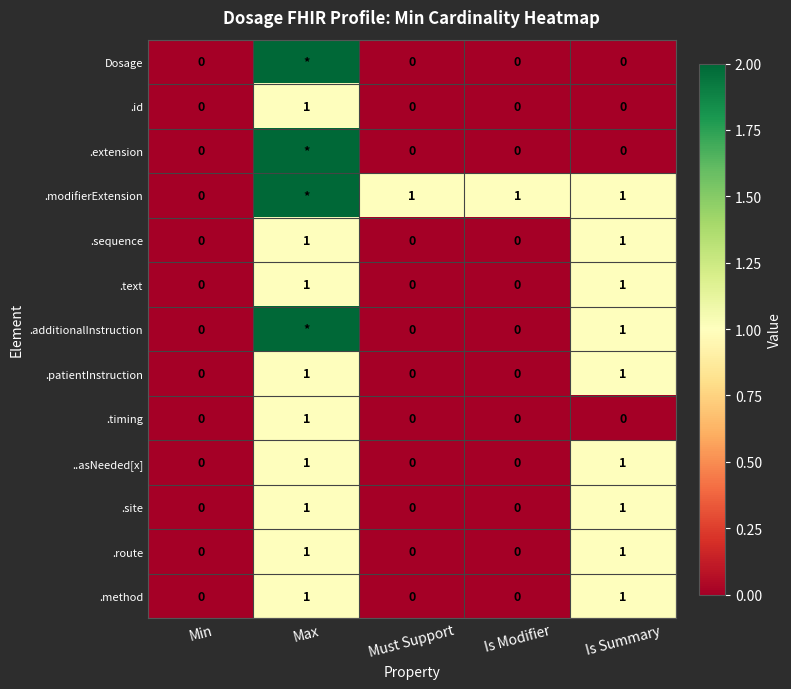

Is it true that .text equals 0 at Is Modifier?

True